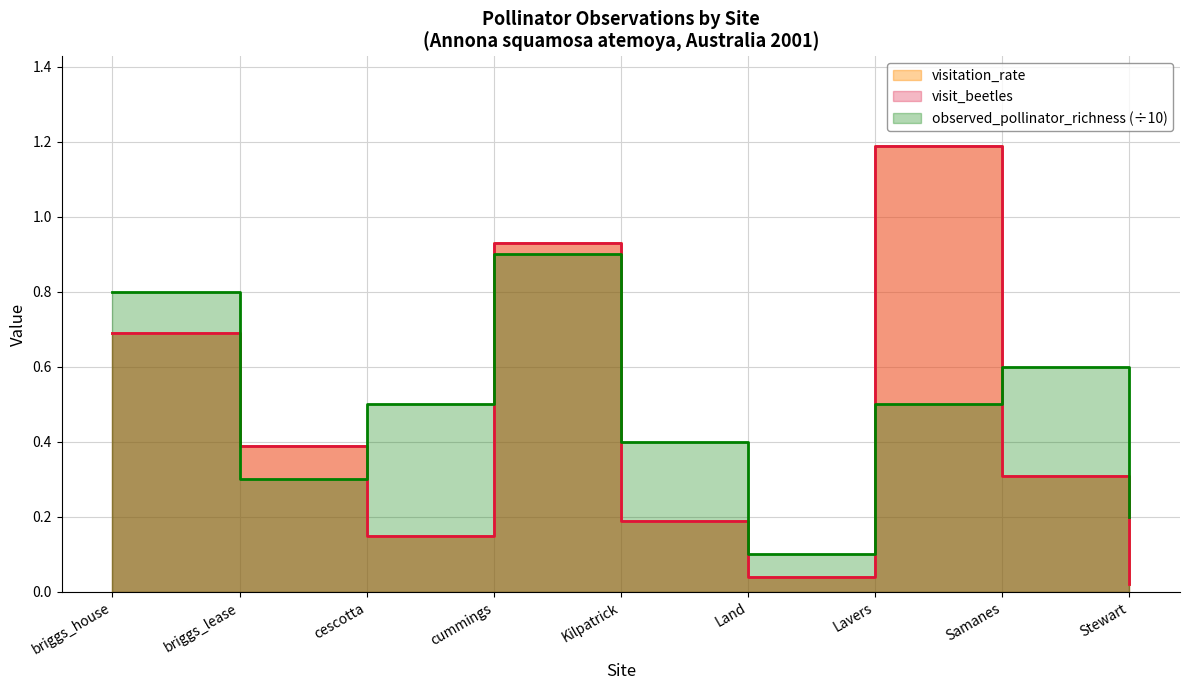

What is the spread (max minus min) of values at Stewart?

0.2